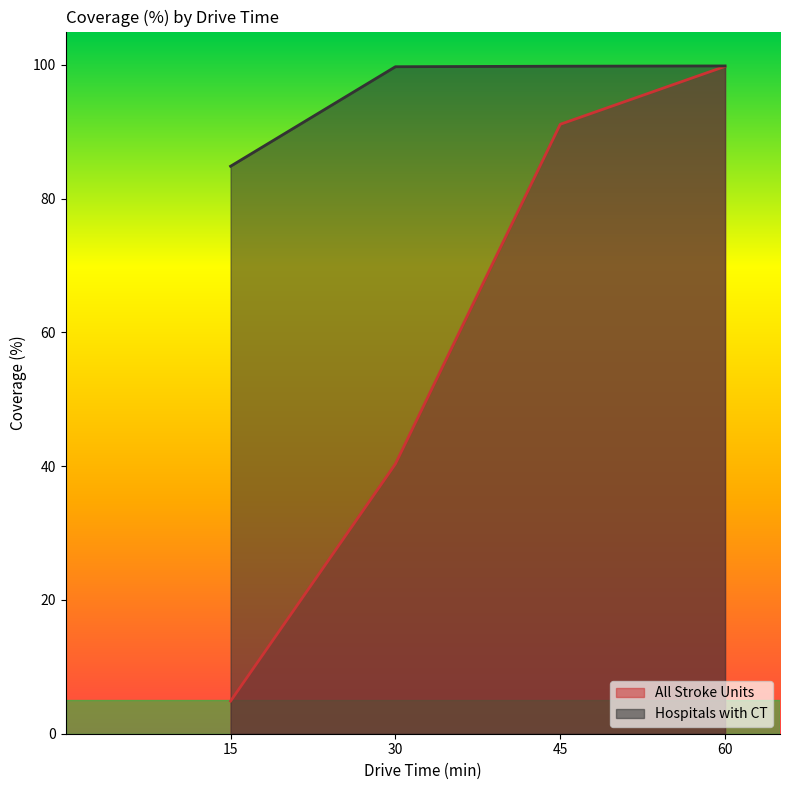

Which series has the largest total across all categories?

Hospitals with CT